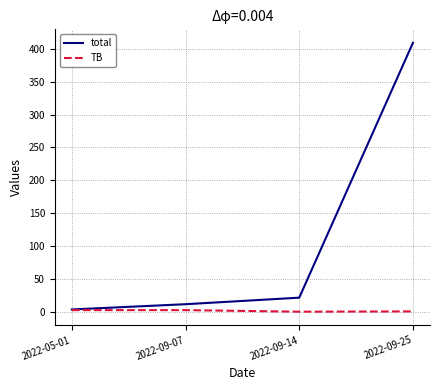

Which series has the largest range (max minus min)?

total